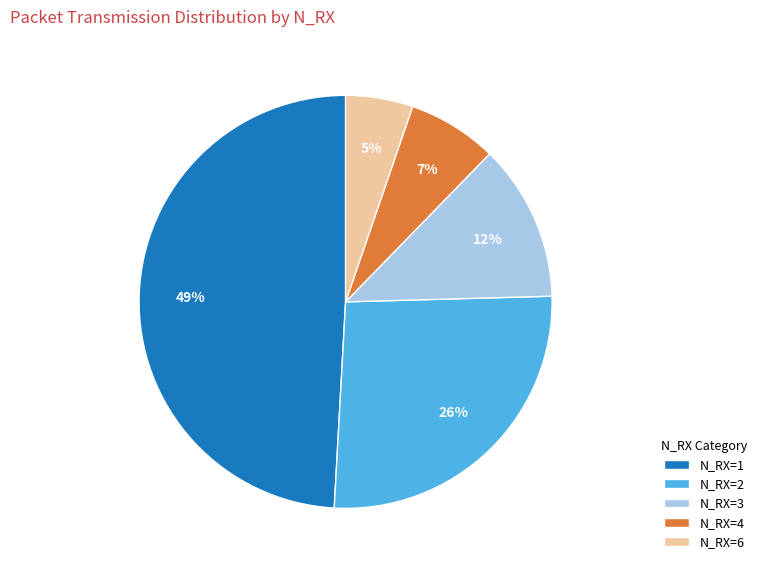

To the nearest percent, what is the average slice percentage?

20%